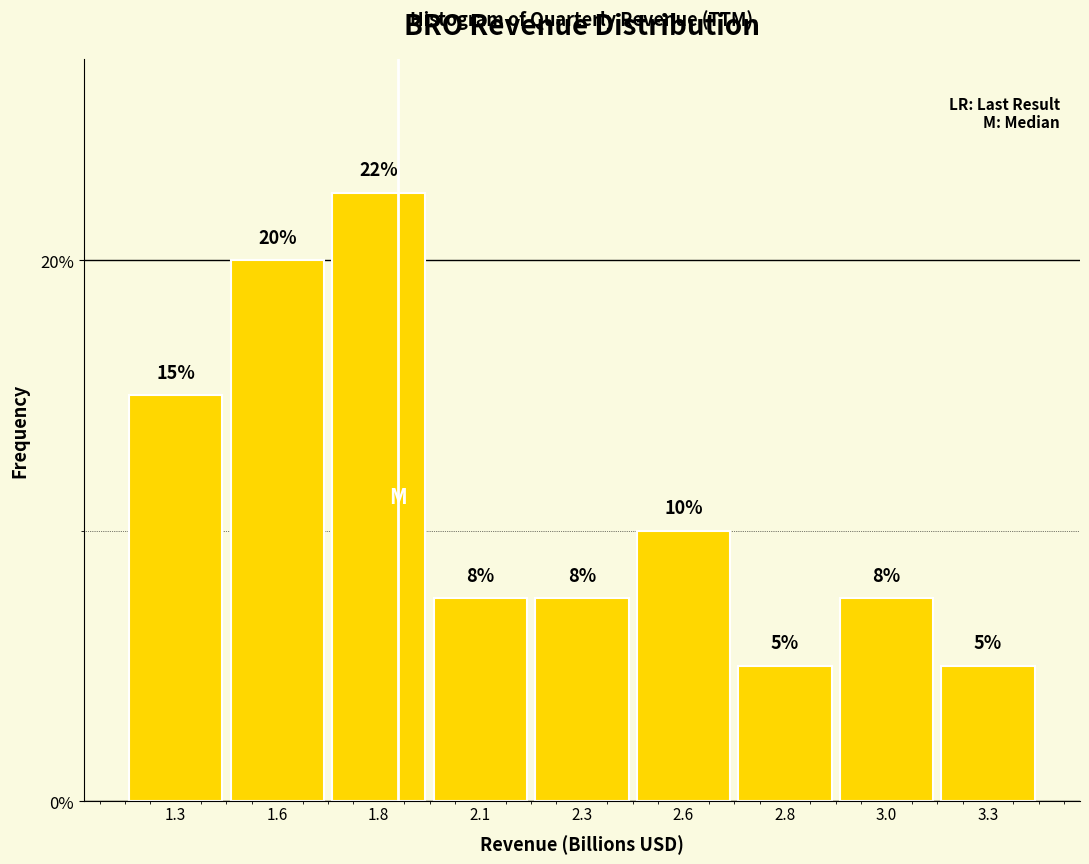

Which category has the highest value across all series?

1.8